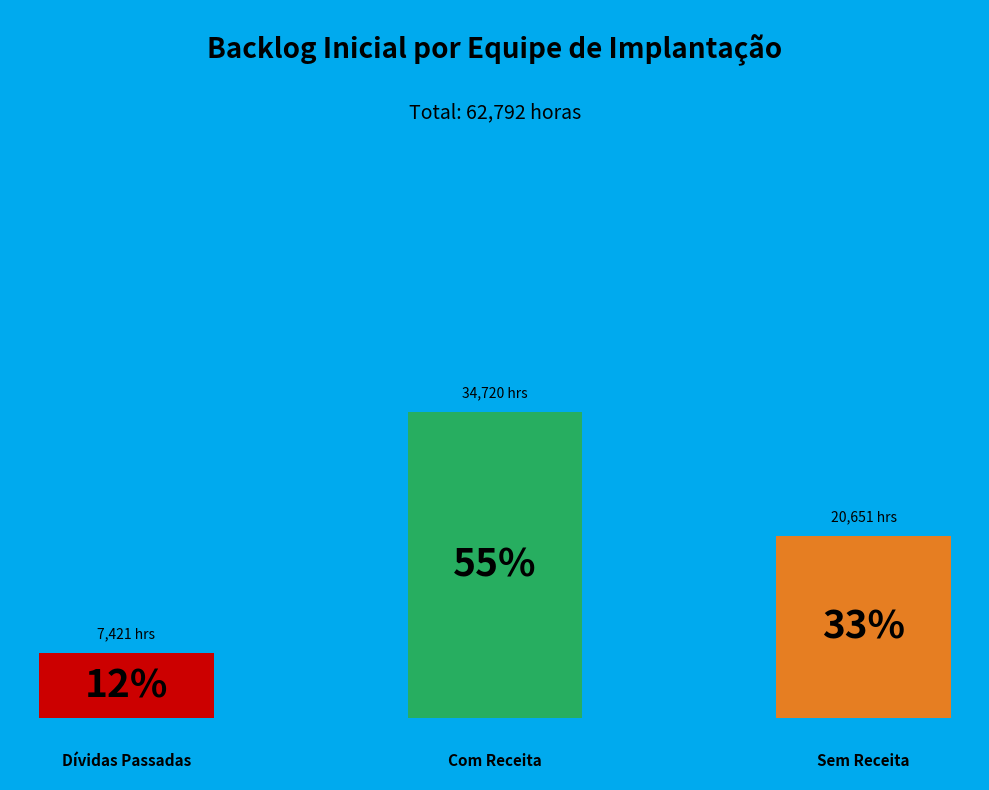

How many slices are in this pie chart?

3